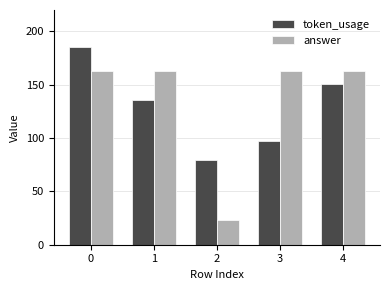

What value does the answer series have at 1, to the nearest 50?

150